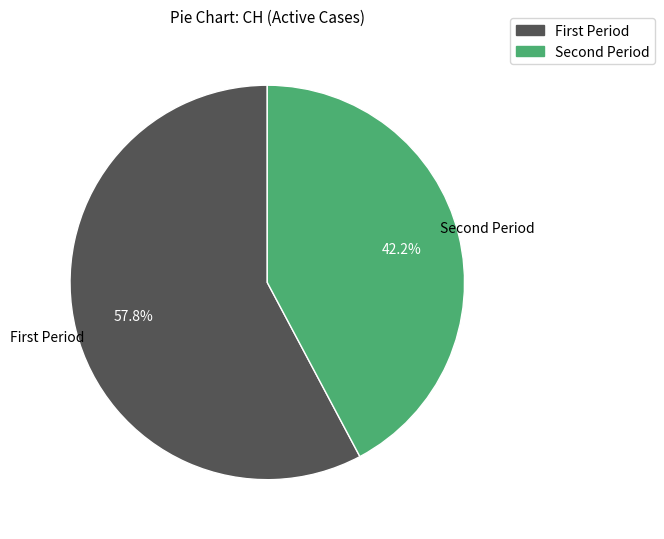

Count the number of slices in the pie.

2